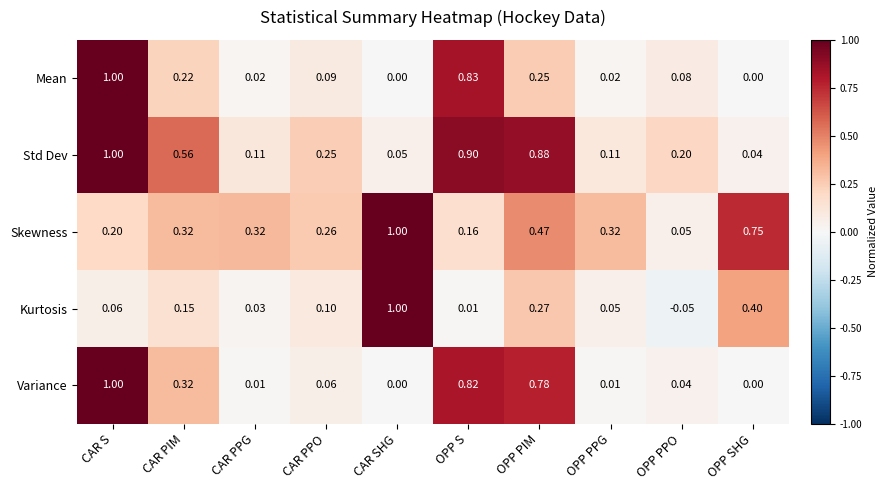

At which category is the sum across all series the highest?

CAR S